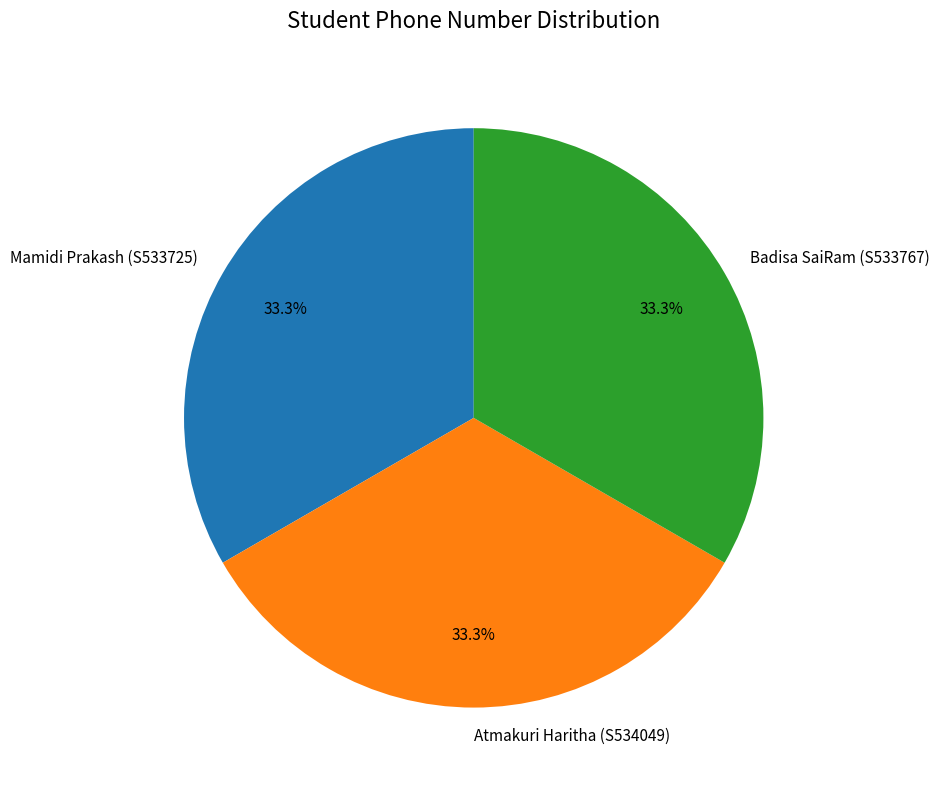

True or false: Atmakuri Haritha (S534049) accounts for 19% of the total.

False